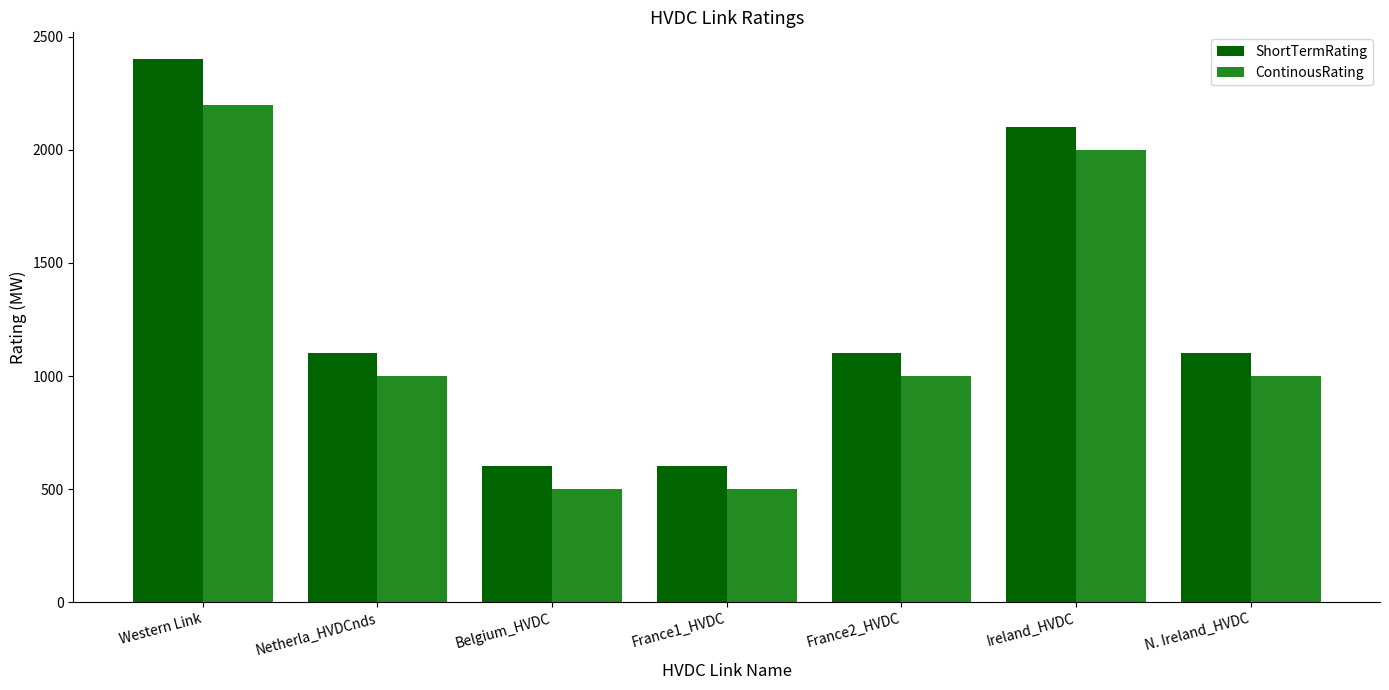

Count the ContinousRating values in the range 500 to 2000.

6